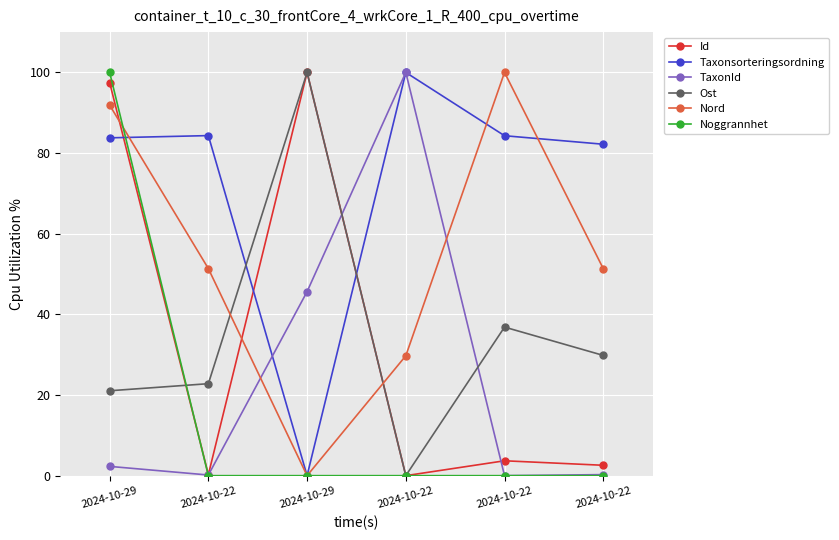

What is the label of the 2nd point from the right?

2024-10-22